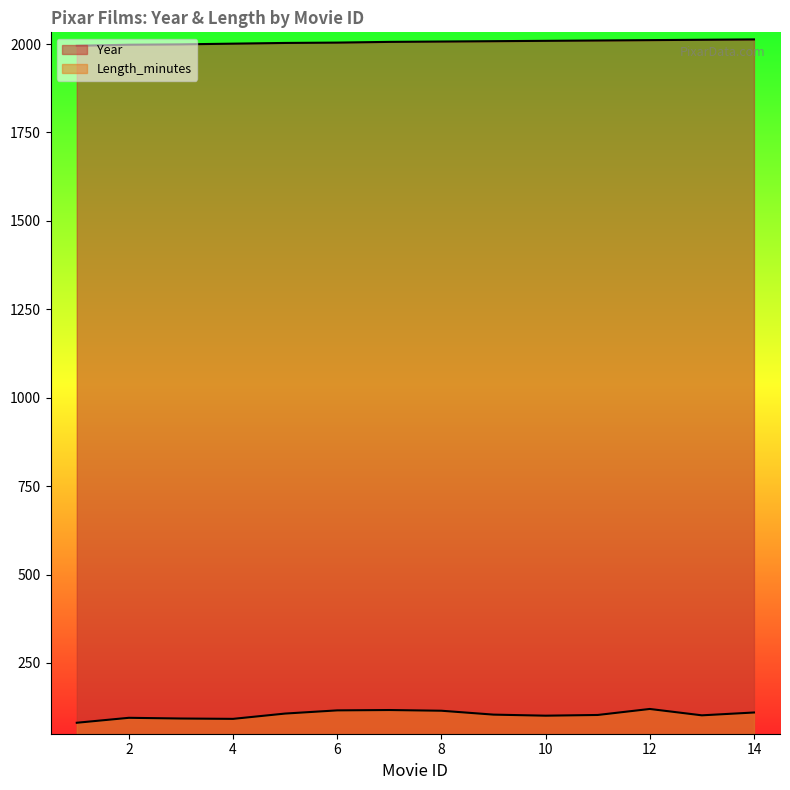

Does the chart have visible grid lines?

No